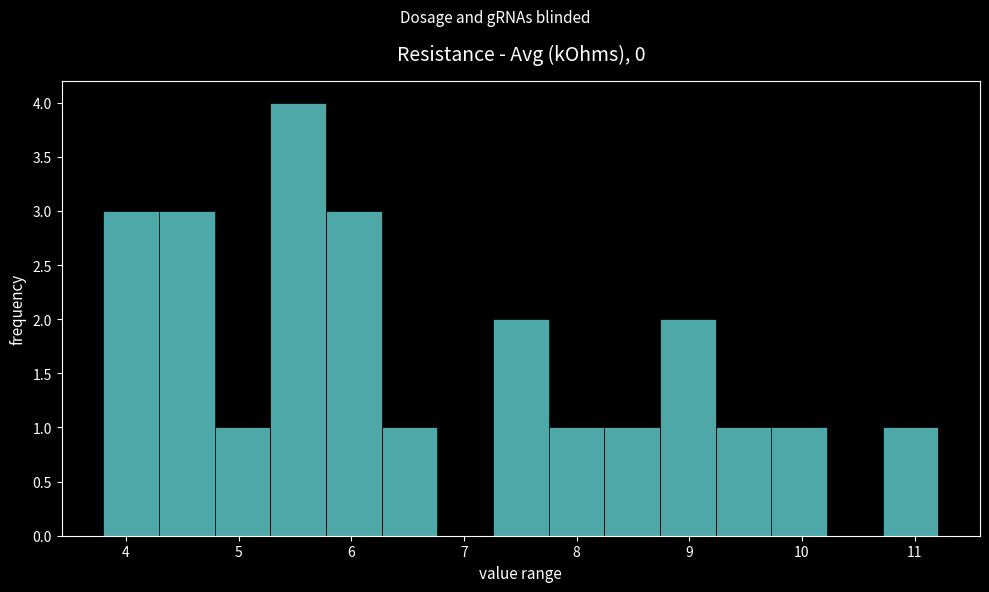

Reading left to right, transcribe this chart: for each bar, give the range it covers on the x-axis and its height. Neither the bar edges nor the heights are printed on the chart, so give them approximately, as read against the axes.

3.8 to 4.3: 3
4.3 to 4.8: 3
4.8 to 5.3: 1
5.3 to 5.8: 4
5.8 to 6.3: 3
6.3 to 6.8: 1
6.8 to 7.3: 0
7.3 to 7.8: 2
7.8 to 8.2: 1
8.2 to 8.7: 1
8.7 to 9.2: 2
9.2 to 9.7: 1
9.7 to 10.2: 1
10.2 to 10.7: 0
10.7 to 11.2: 1